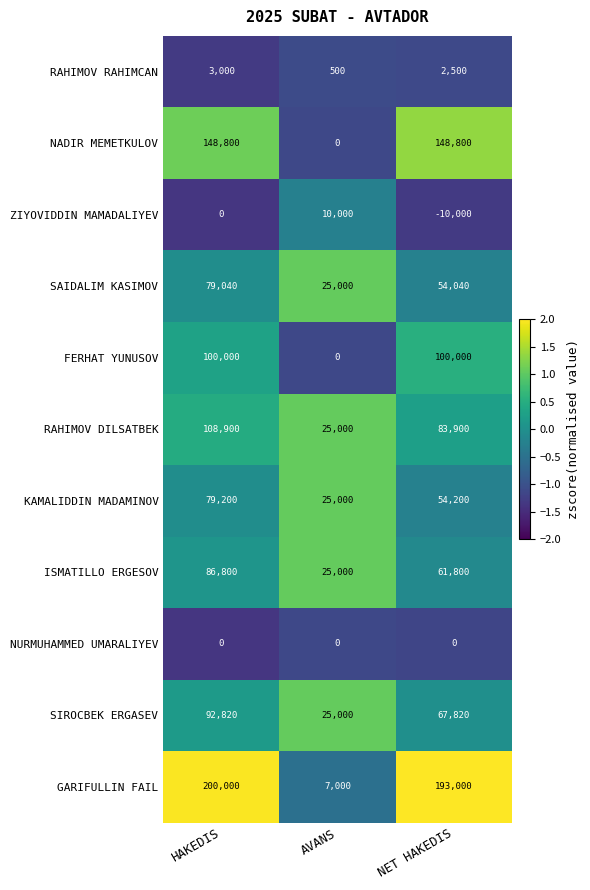

Rank the categories by SAIDALIM KASIMOV value from lowest to highest.

AVANS, NET HAKEDIS, HAKEDIS